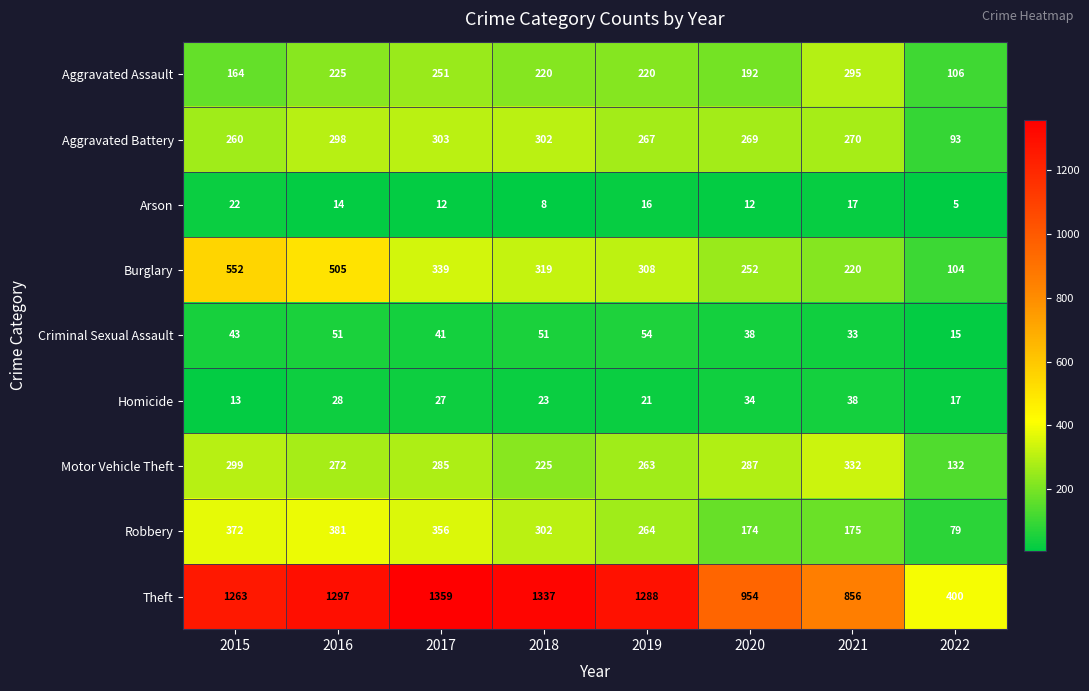

Is it true that Robbery equals 381 at 2016?

True